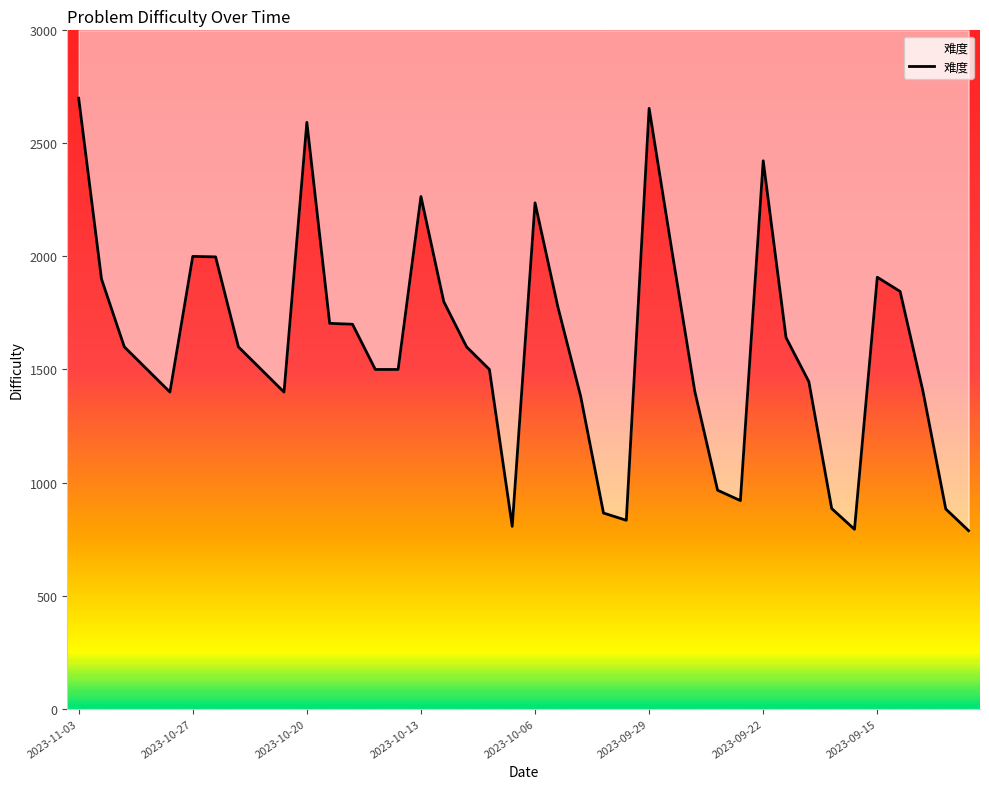

What is the value of the 20th point from the left?

806